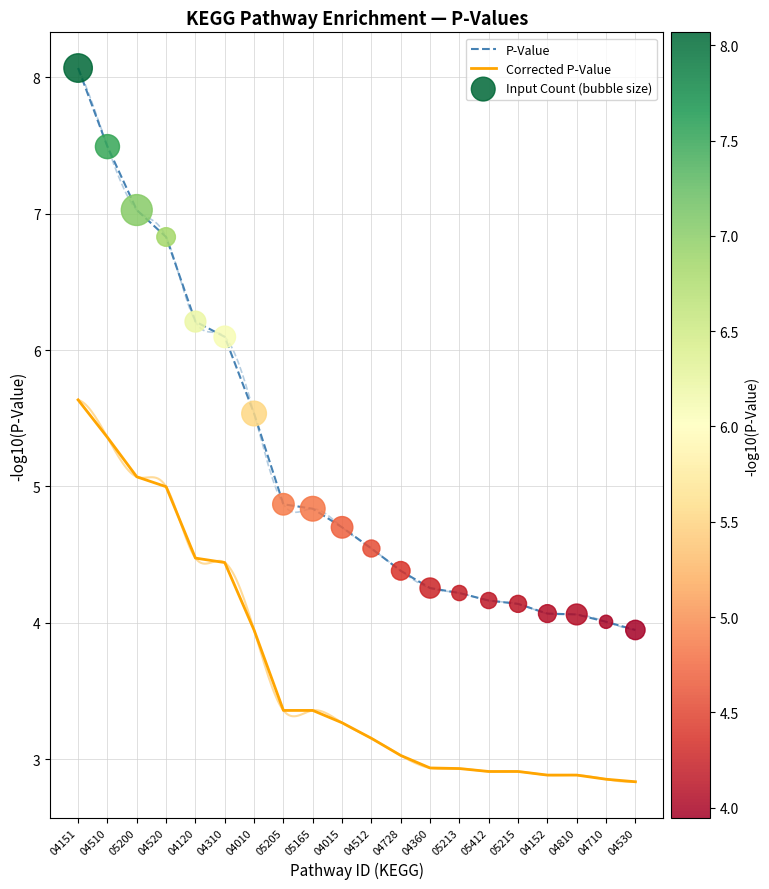

What is the total value across all series at 04520?

18.7